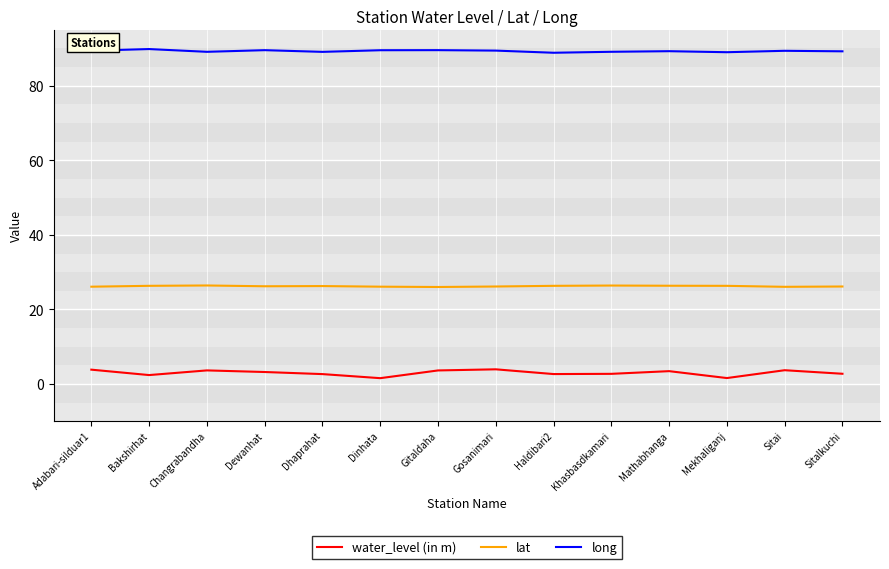

What is the spread (max minus min) of values at Changrabandha?

85.4